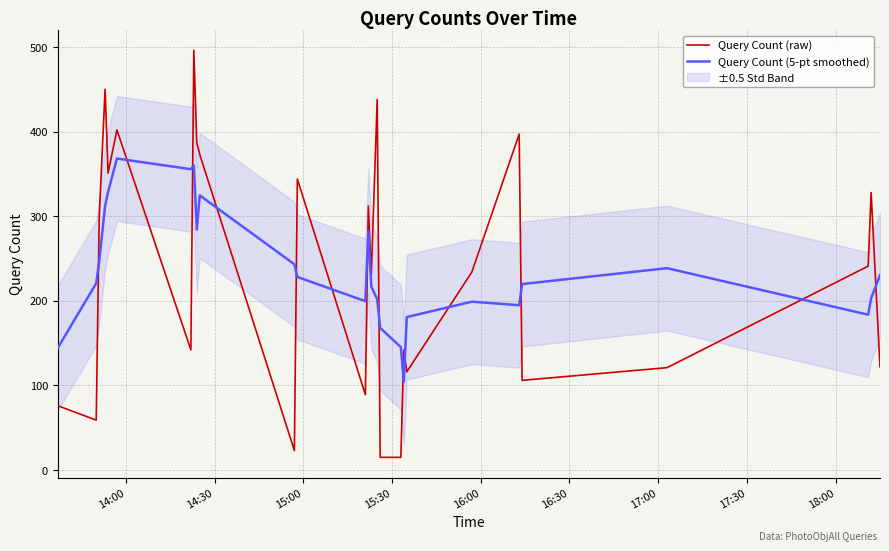

True or false: Query Count (5-pt smoothed) and Query Count (raw) intersect in this chart.

True